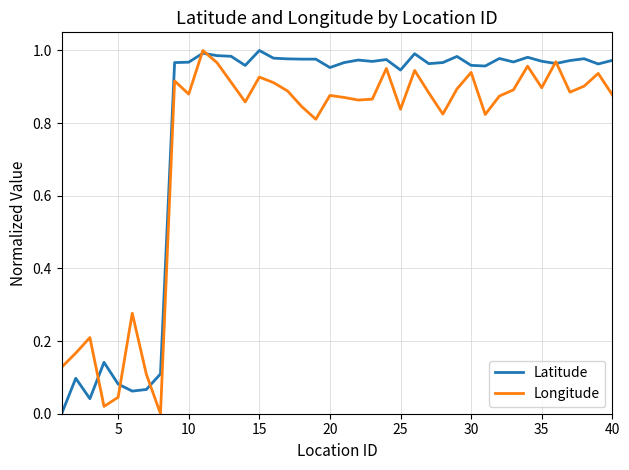

Which series has the largest total across all categories?

Latitude